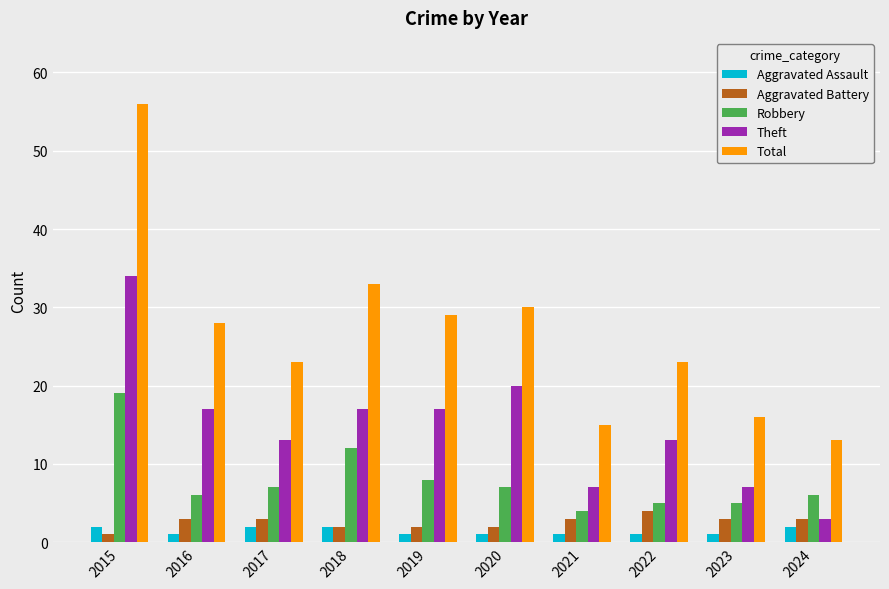

At which label does Robbery reach its peak?

2015